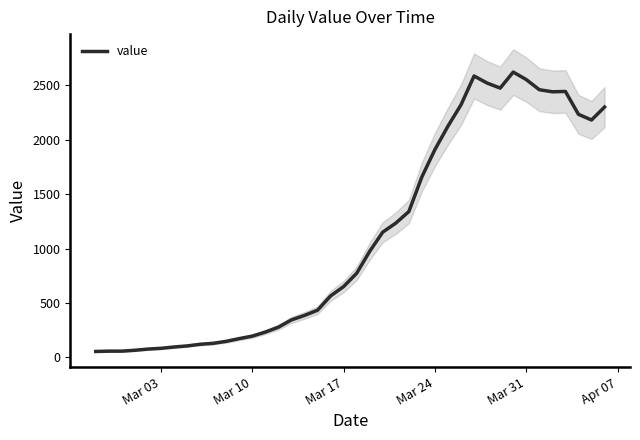

Reading left to right, transcribe all the data shown in this chart.

55	58	58	66	77	84	96	106	121	130	148	173	196	233	278	345	386	434	565	651	773	975	1151	1234	1340	1659	1910	2125	2321	2585	2520	2474	2621	2552	2459	2440	2443	2233	2181	2300